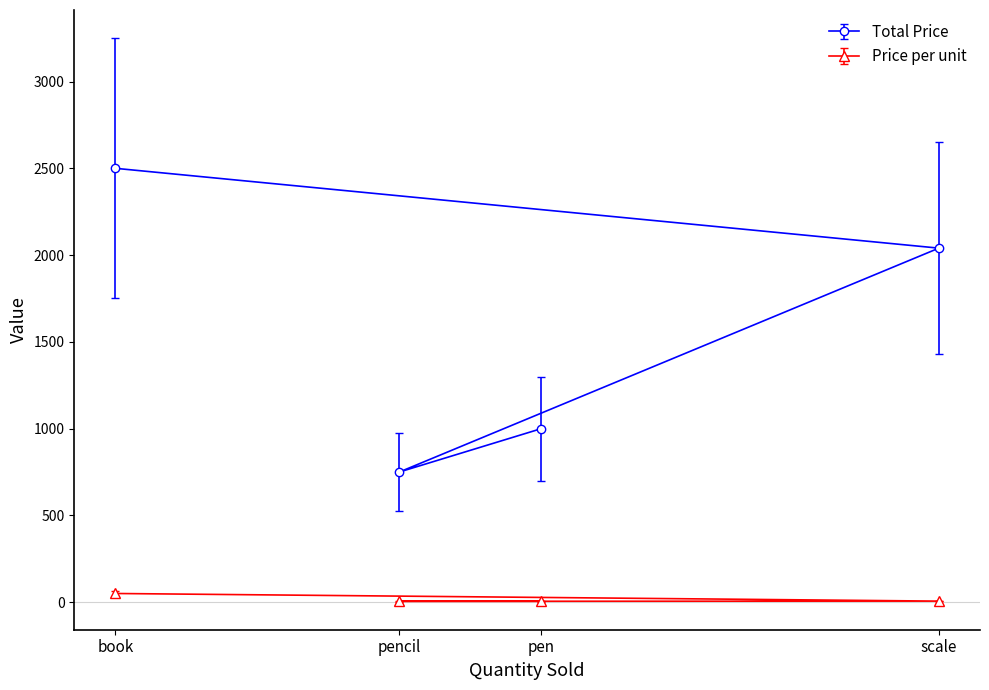

At how many categories does at least one series exceed 2024?

2